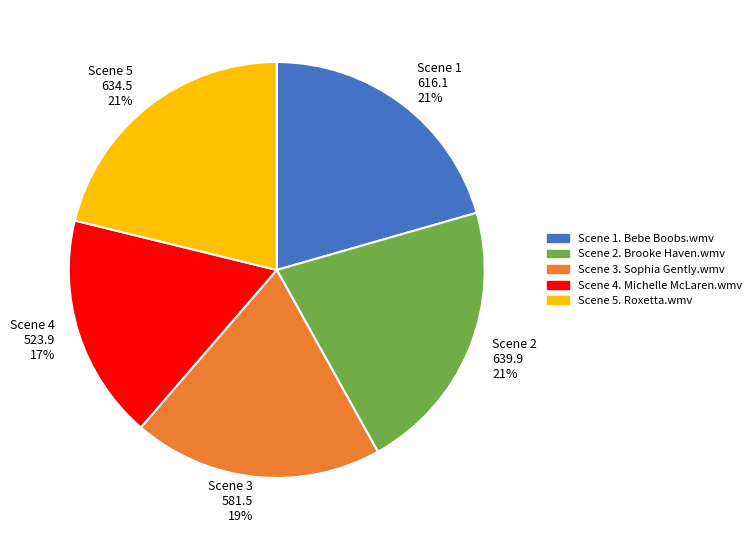

Which has a higher value, Scene 2. Brooke Haven.wmv or Scene 4. Michelle McLaren.wmv?

Scene 2. Brooke Haven.wmv